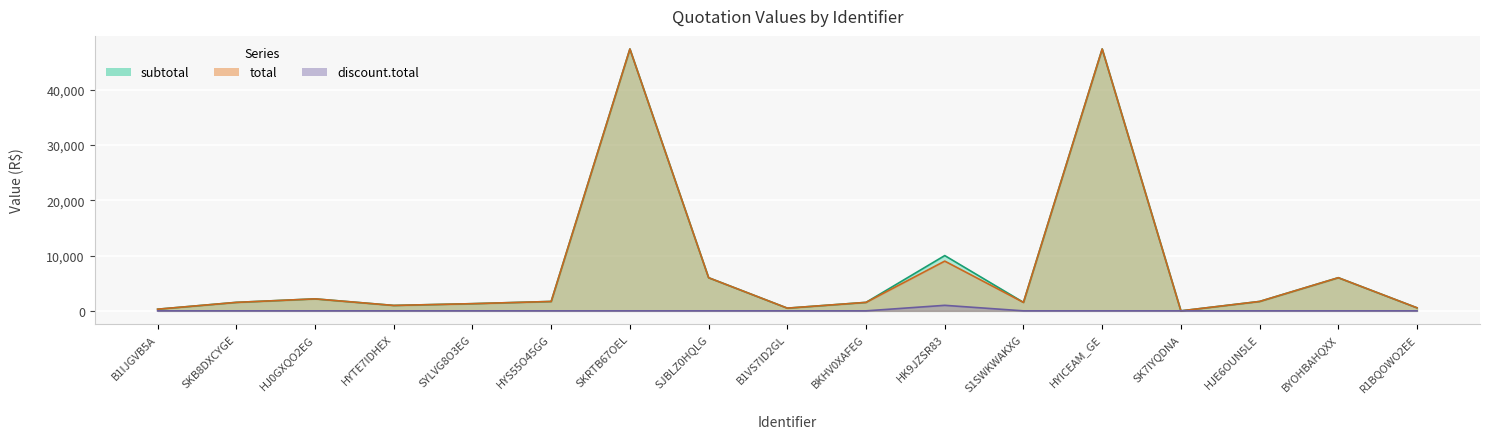

What is the sum of all discount.total values?

1000.0